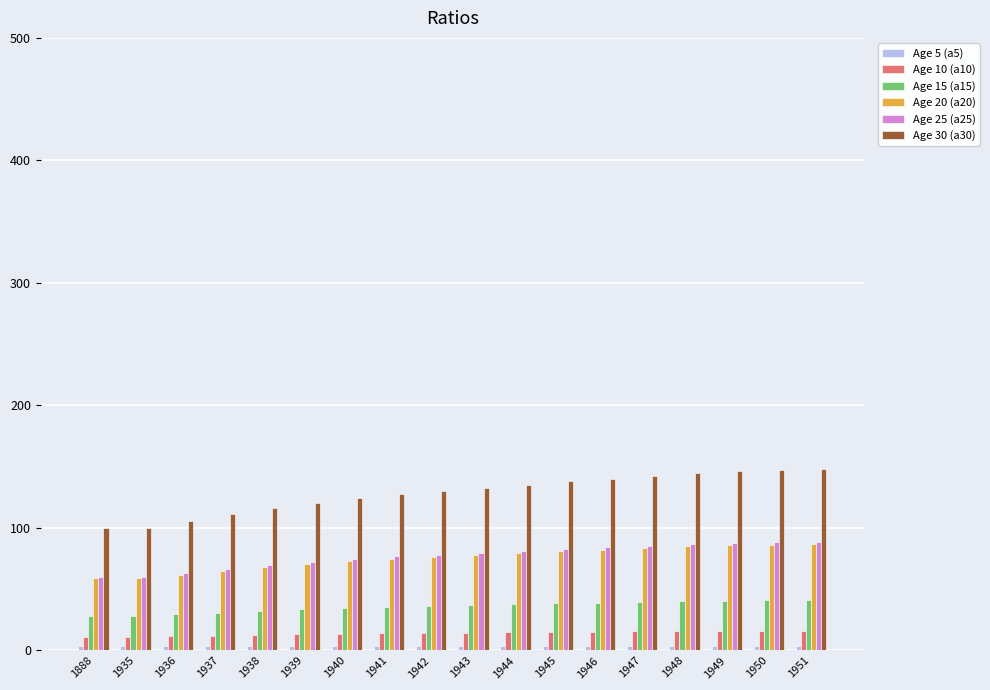

Is it true that Age 25 (a25) equals 132.9 at 1951?

False